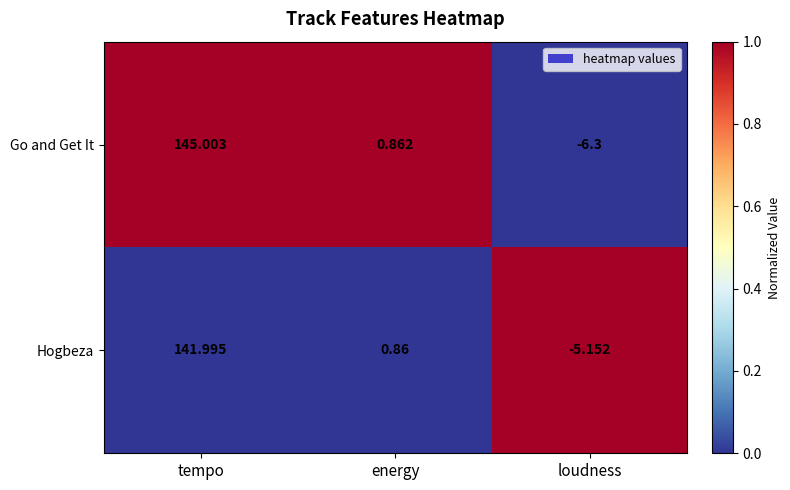

Between energy and loudness, which series saw the biggest shift?

Go and Get It